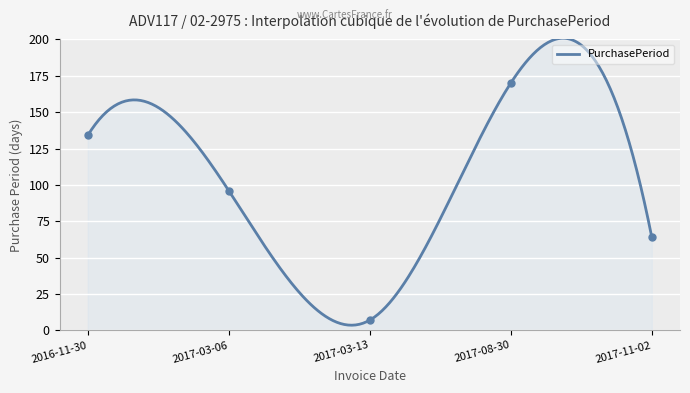

What is the change in value from 2016-11-30 to 2017-03-06?

-38